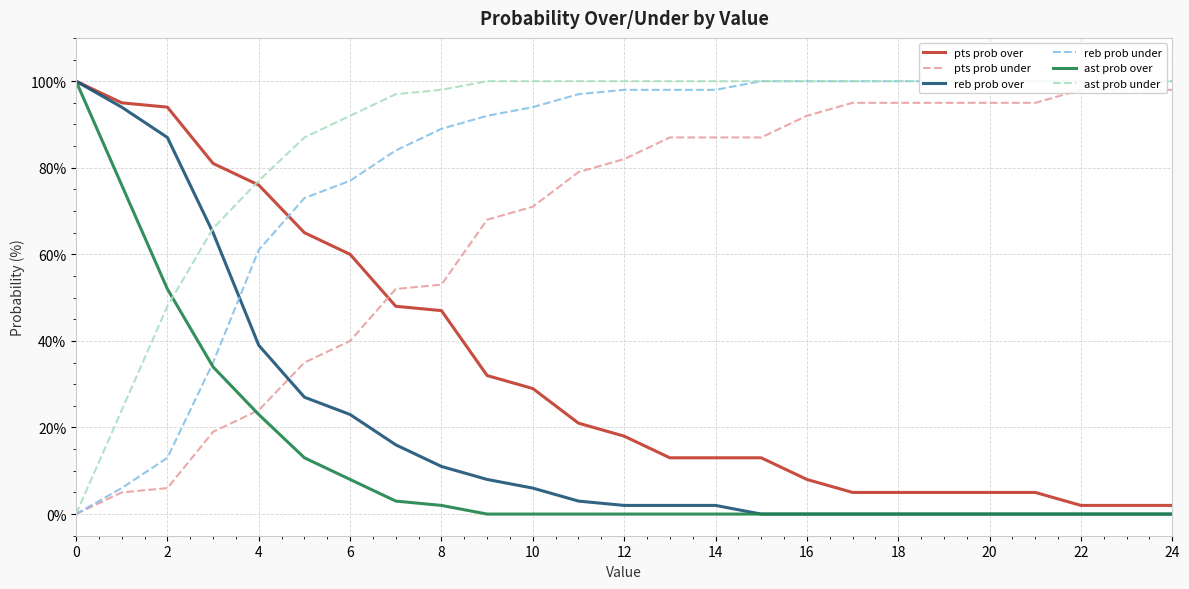

True or false: ast prob over has more than 1 interior local peaks.

False